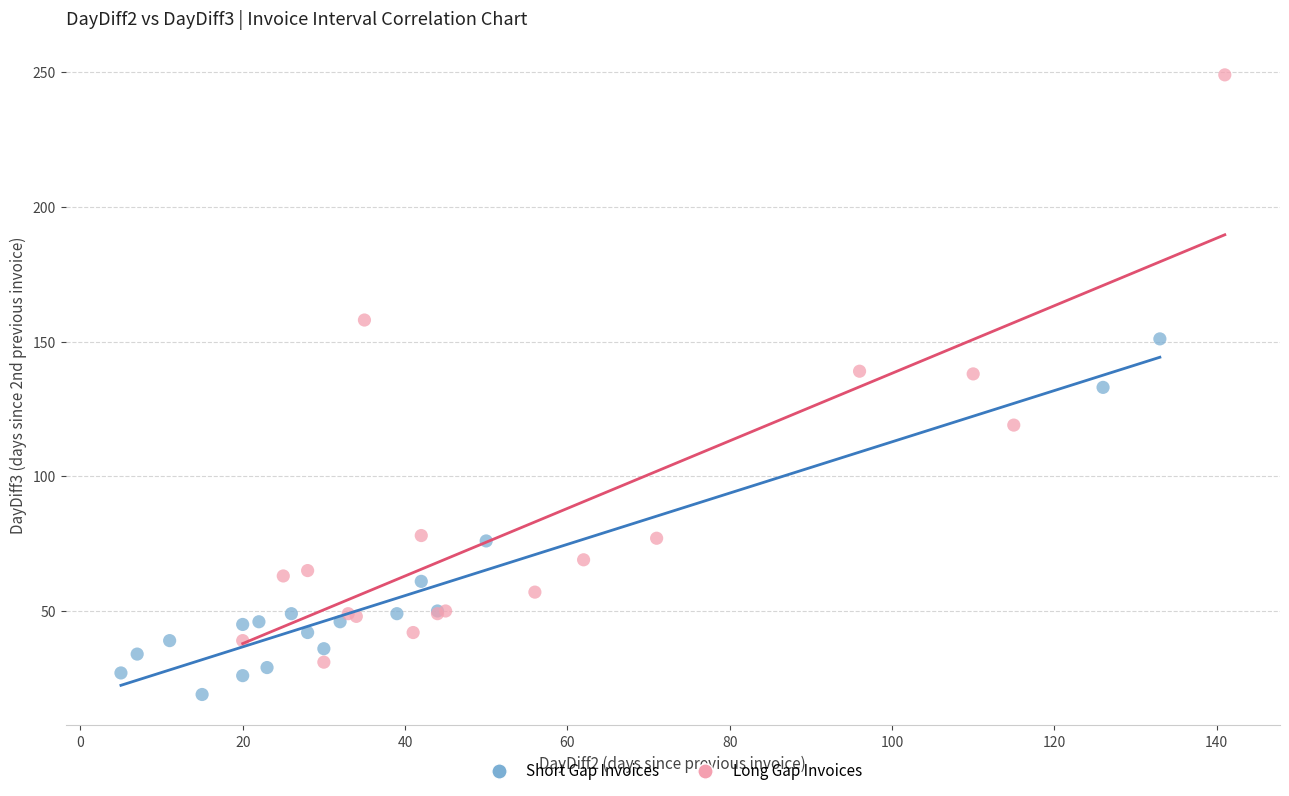

Which series reaches the maximum Y coordinate?

Long Gap Invoices